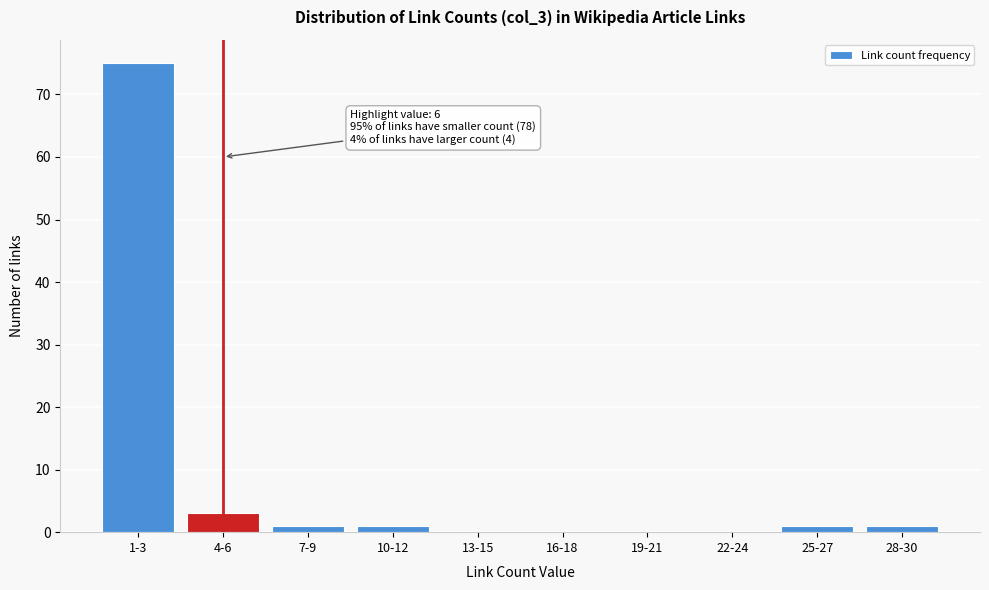

Reading right to left, transcribe all the data shown in this chart.

28-30=1	25-27=1	22-24=0	19-21=0	16-18=0	13-15=0	10-12=1	7-9=1	4-6=3	1-3=75